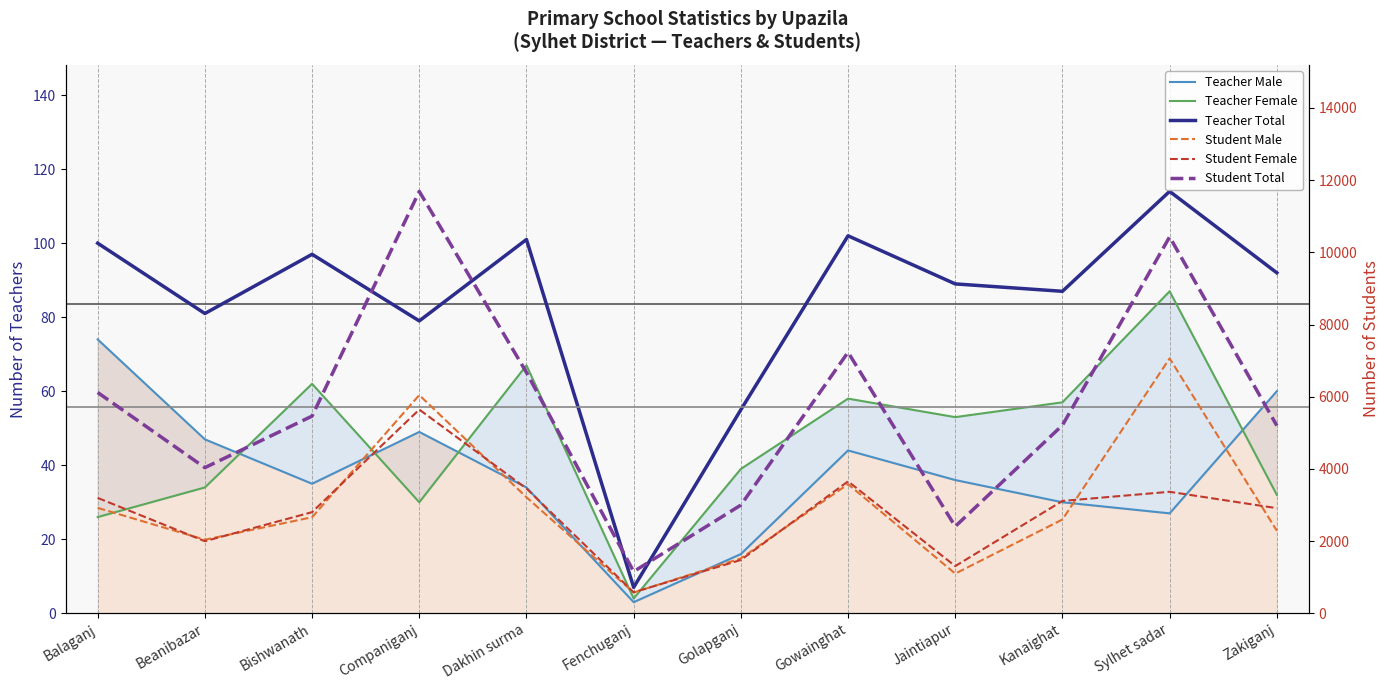

What is the value of the Student Total point at the 4th from the left?

11689